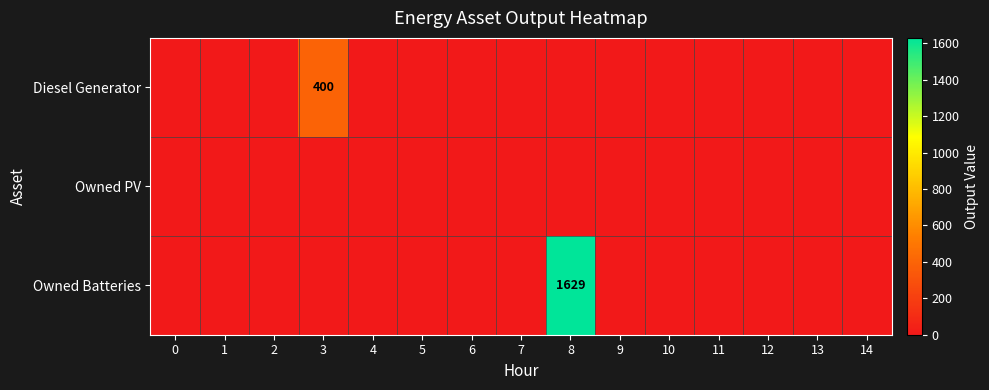

At 0, list the series in order from smallest to largest.

Diesel Generator, Owned PV, Owned Batteries